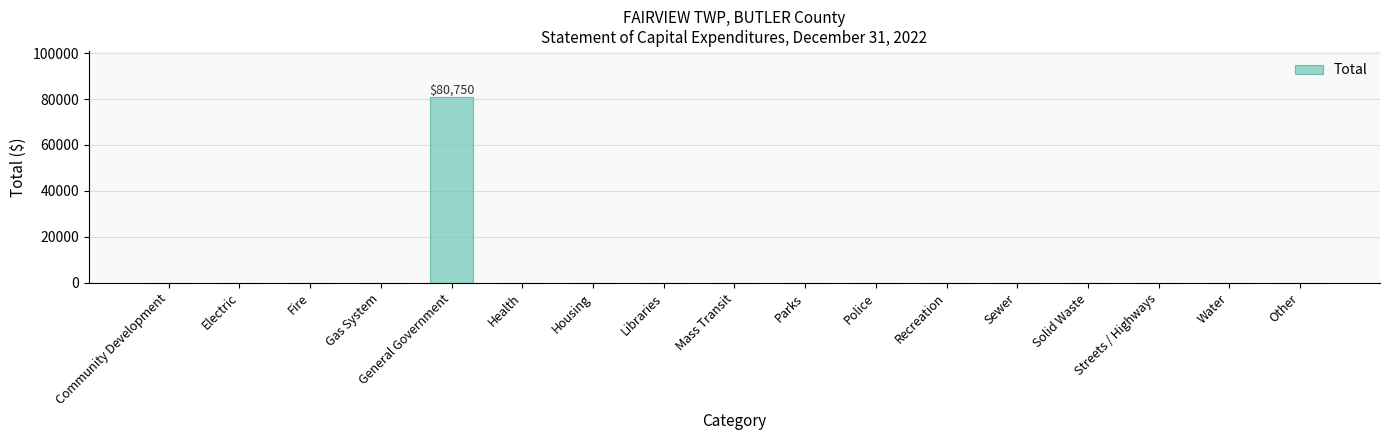

Is it true that the value at Mass Transit is 50491?

False